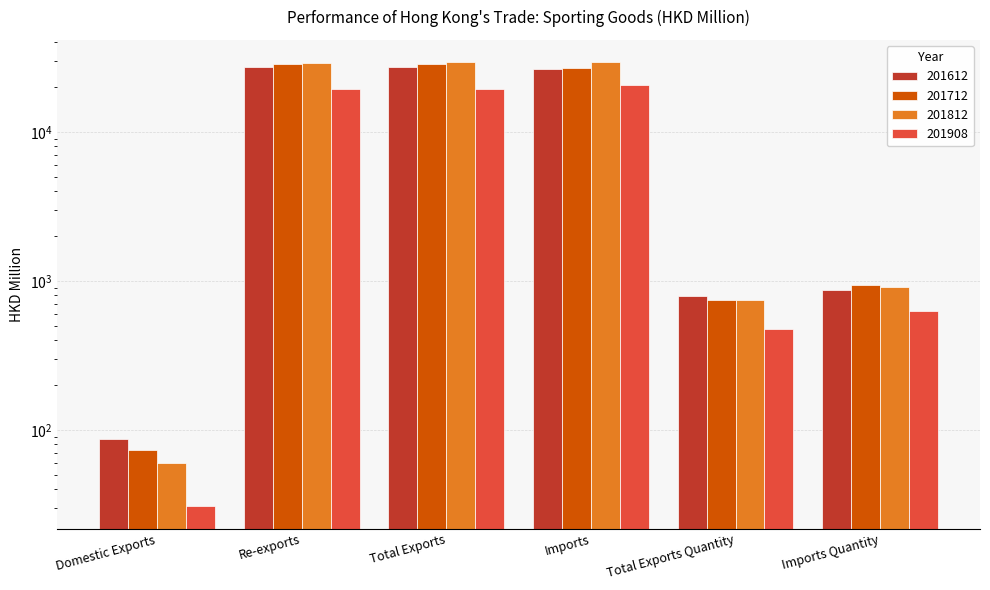

What is the approximate value of 201908 at Total Exports Quantity?

475.6